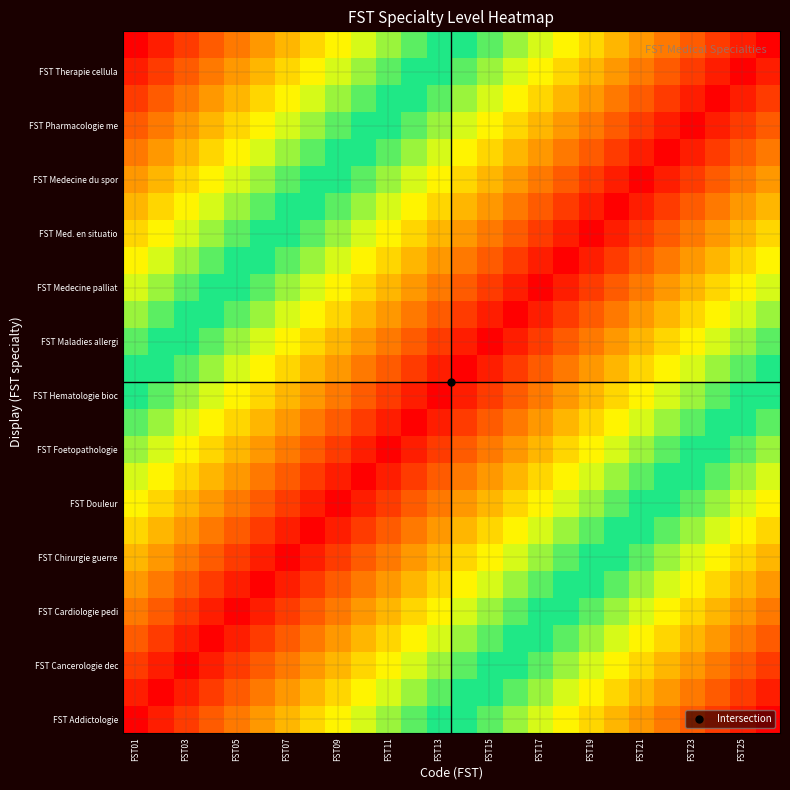

What is the greatest value displayed?

1.0